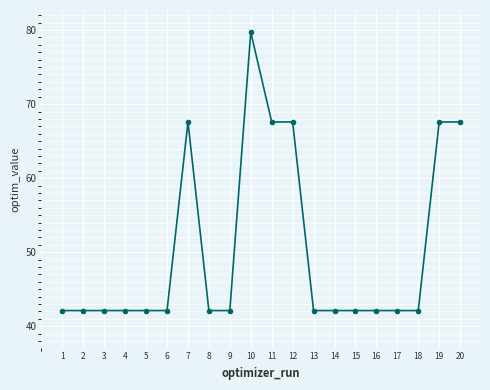

True or false: there are more than 0 points higher than both neighbors.

True